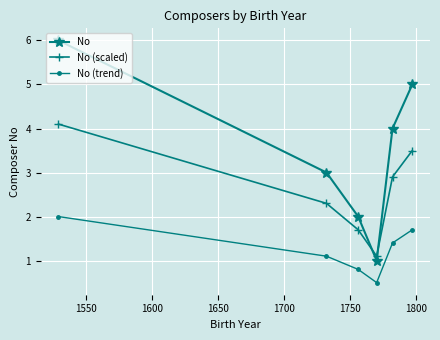

What is the value of the No (trend) point at the 2nd from the left?

1.1